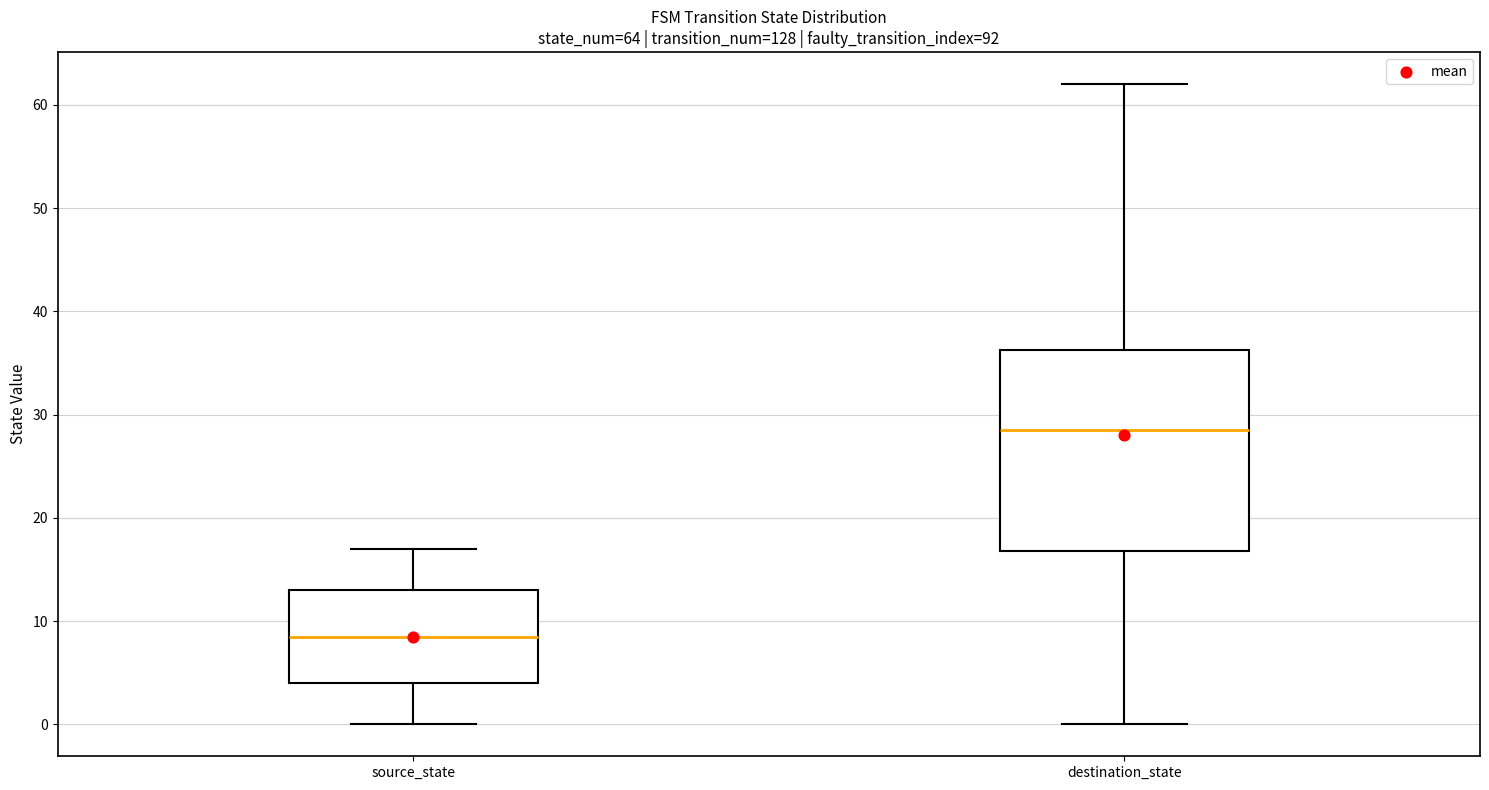

Which box has the lowest median line?

source_state